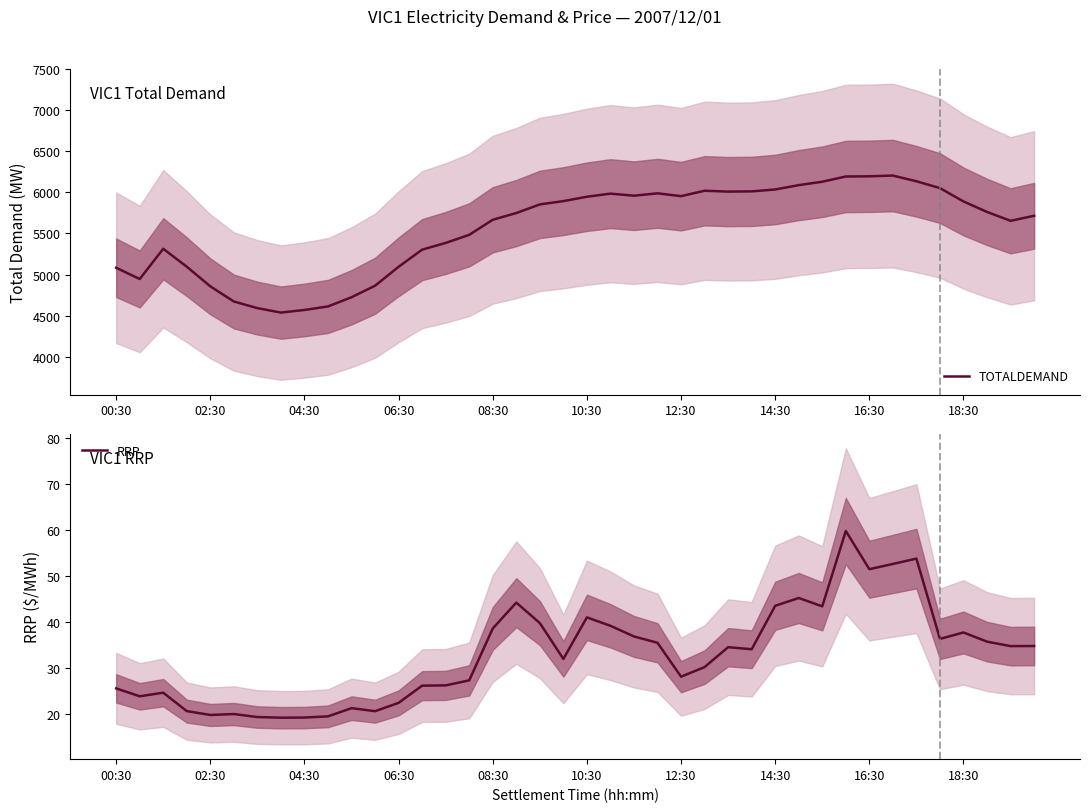

At which category is the sum across all series the highest?

33